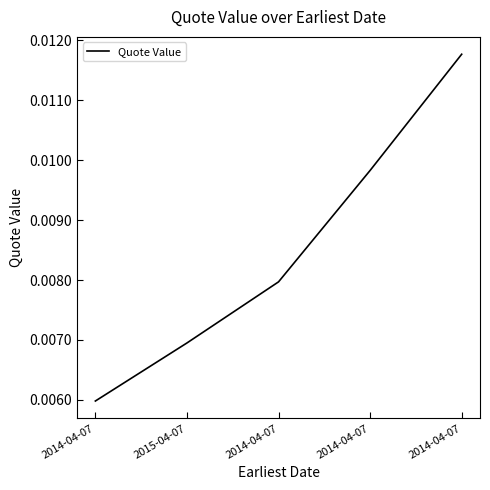

Count the values in the range 0 to 1.

5